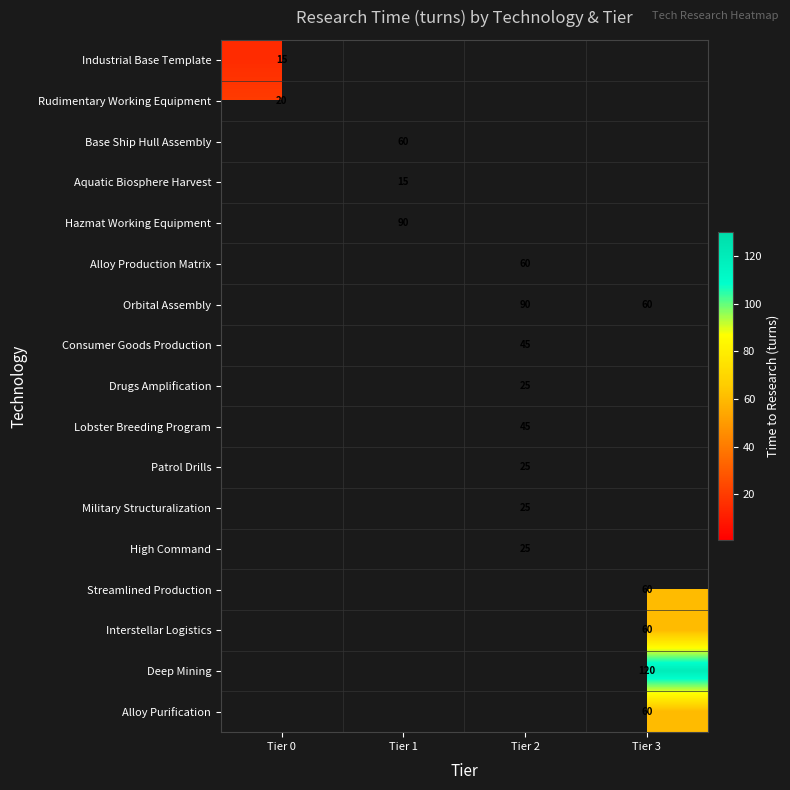

At which category does the chart reach its minimum across all series?

Tier 1